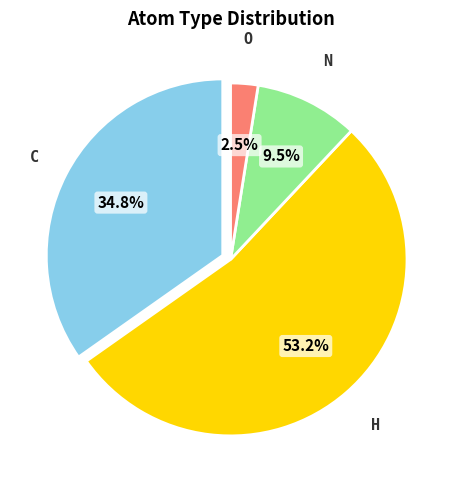

Does O account for over 50% of the chart?

No